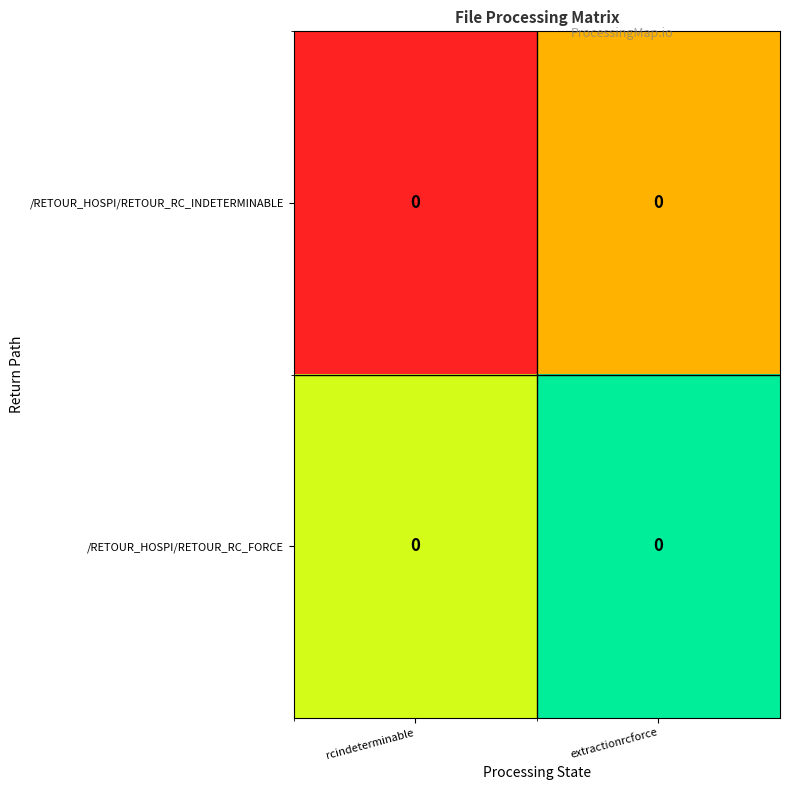

Which has a higher value, rcindeterminable or extractionrcforce?

extractionrcforce